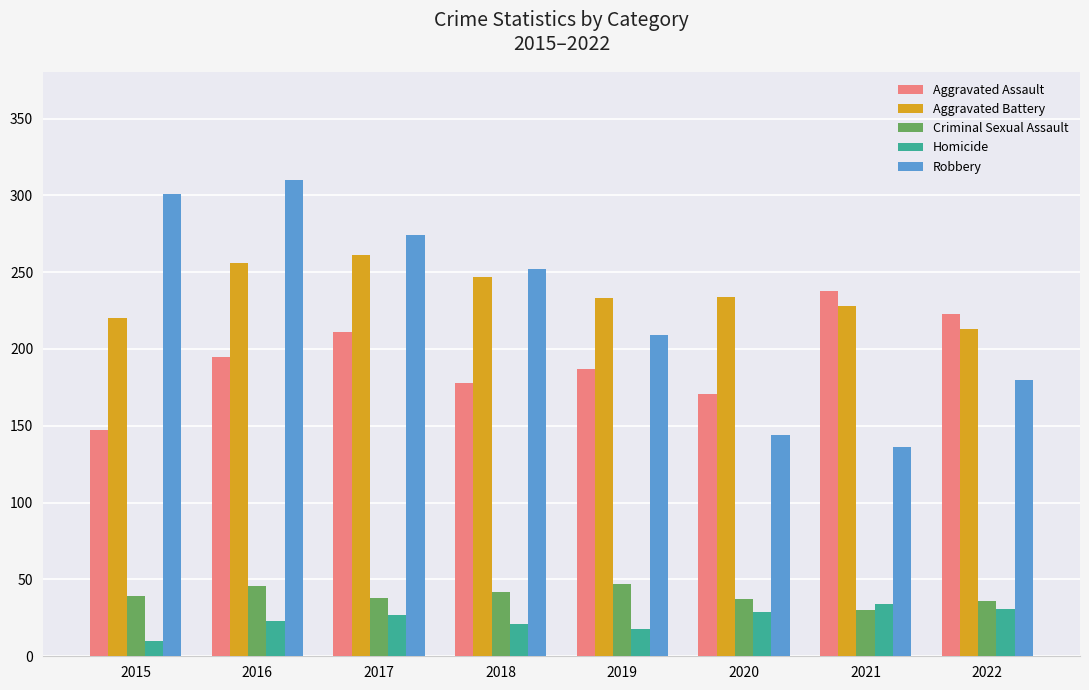

Which series has the widest spread of values?

Robbery